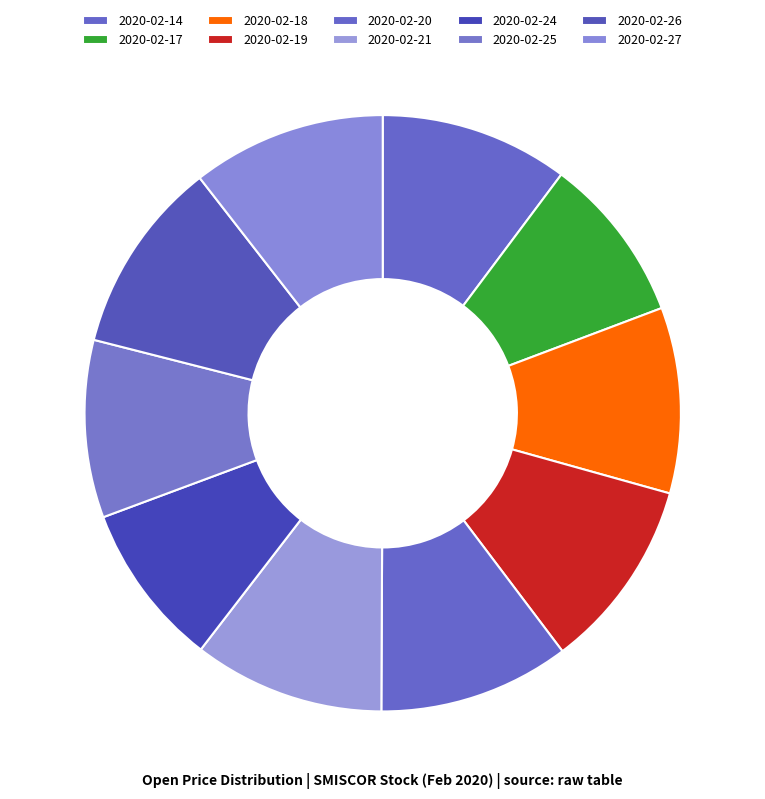

Is the sum of 2020-02-14 and 2020-02-17 greater than half?

No